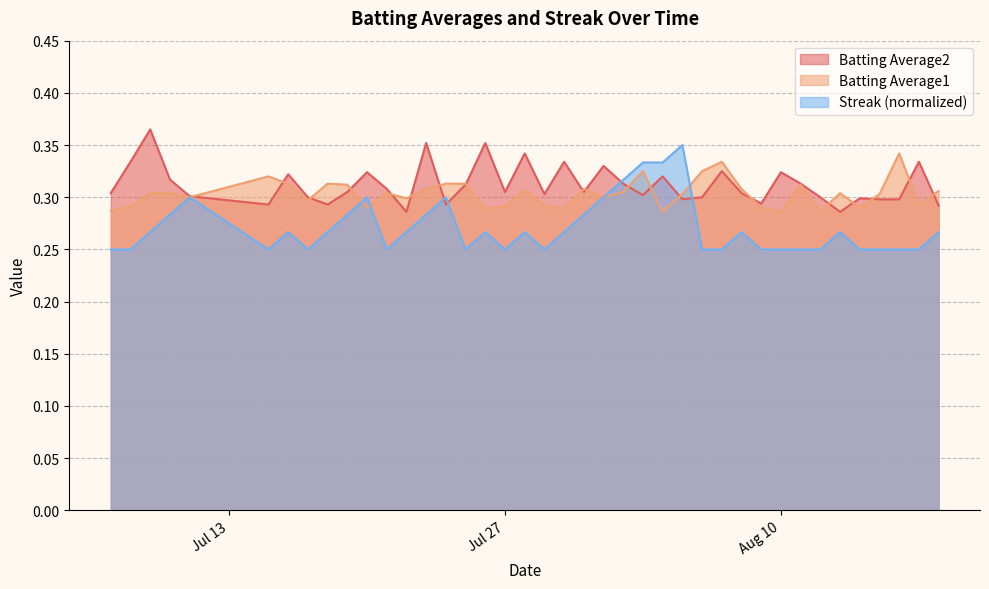

Which series has the widest spread of values?

Streak (normalized)